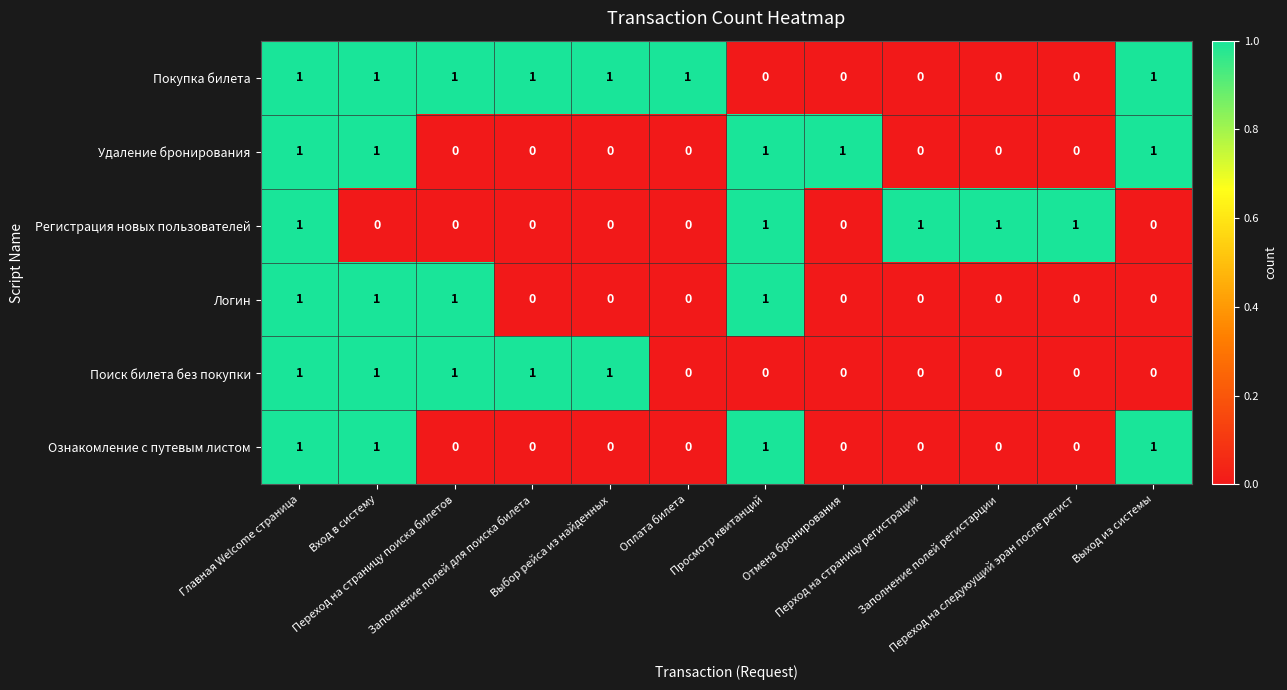

How many positive values does the Поиск билета без покупки series have?

5